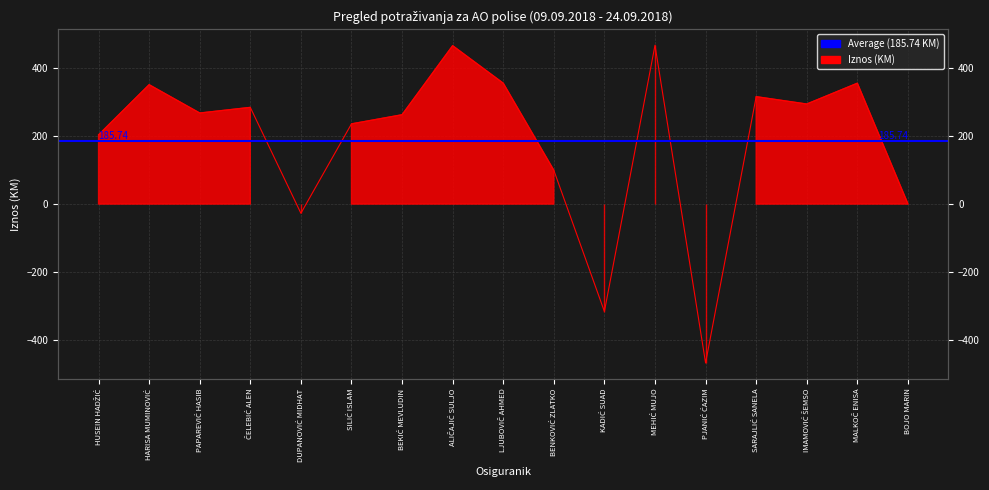

Reading right to left, extract all data points from this chart.

BOJO MARIN=0.6	MALKOČ ENISA=356.4	IMAMOVIĆ ŠEMSO=295.0	SARAJLIĆ SANELA=316.7	PJANIĆ ĆAZIM=-468.4	MEHIĆ MUJO=468.4	KADIĆ SUAD=-316.7	BENKOVIĆ ZLATKO=99.6	LJUBOVIČ AHMED=356.4	ALIČAJIĆ SULJO=467.0	BEKIĆ MEVLUDIN=263.4	SILIĆ ISLAM=236.5	DUPANOVIĆ MIDHAT=-27.0	ČELEBIĆ ALEN=285.1	PAPAREVIĆ HASIB=268.5	HARISA MUMINOVIĆ=352.0	HUSEIN HADŽIĆ=204.0